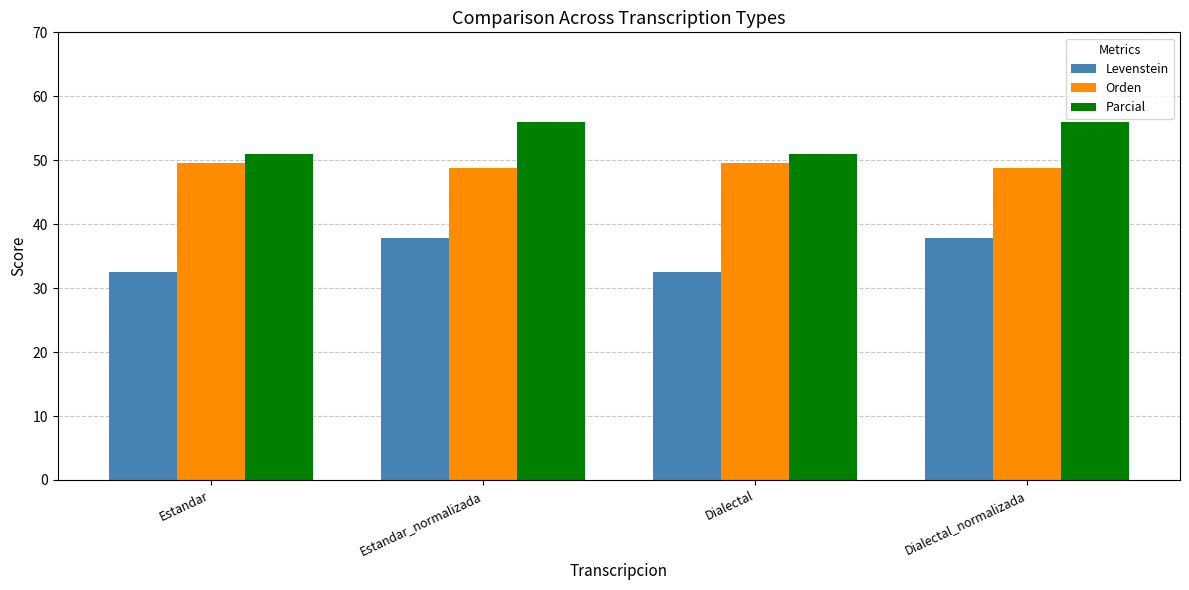

What is the label of the 2nd bar from the right?

Dialectal